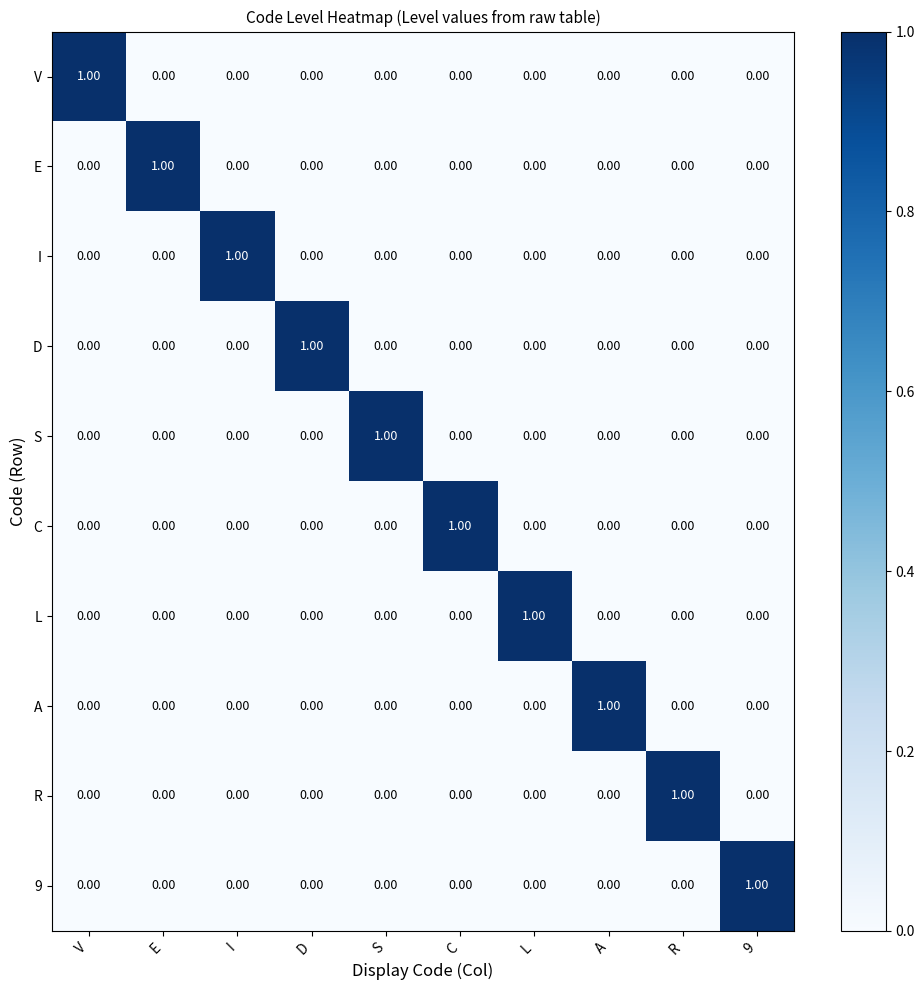

At how many categories does at least one series exceed 0?

10